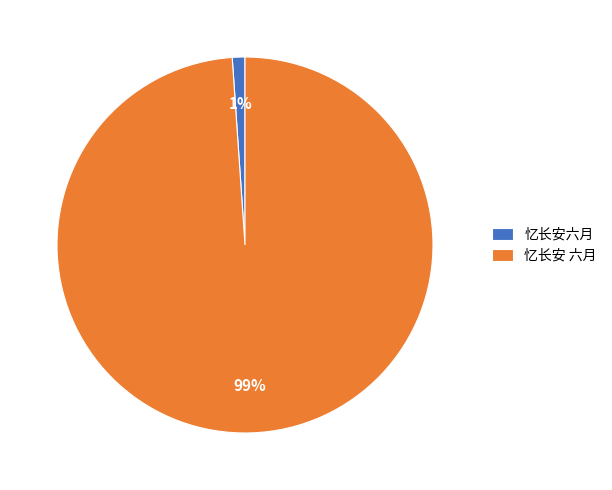

Which has a higher value, 忆长安六月 or 忆长安 六月?

忆长安 六月